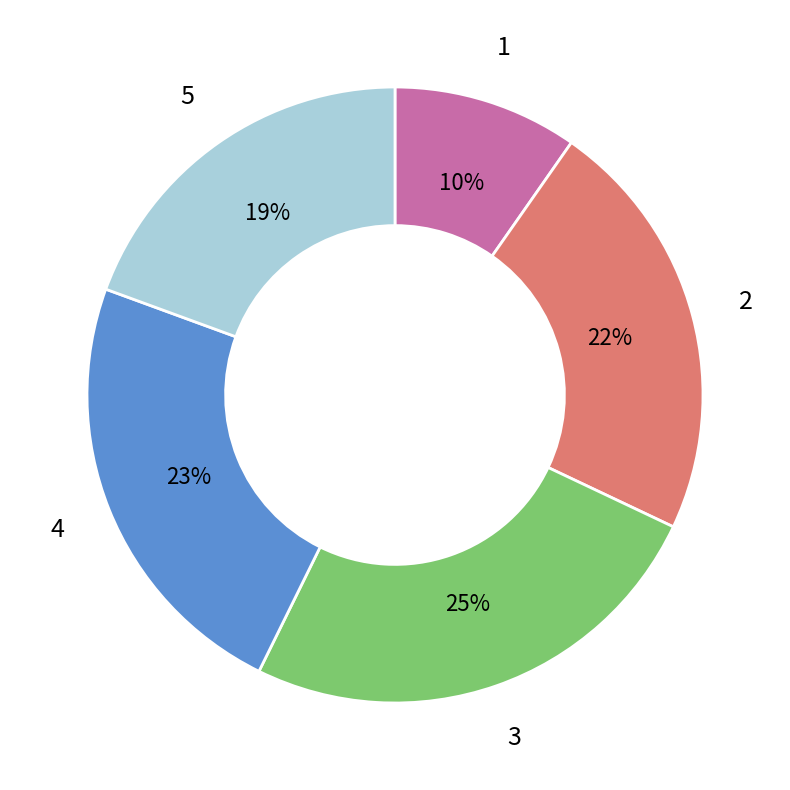

Between 5 and 4, which is larger?

4